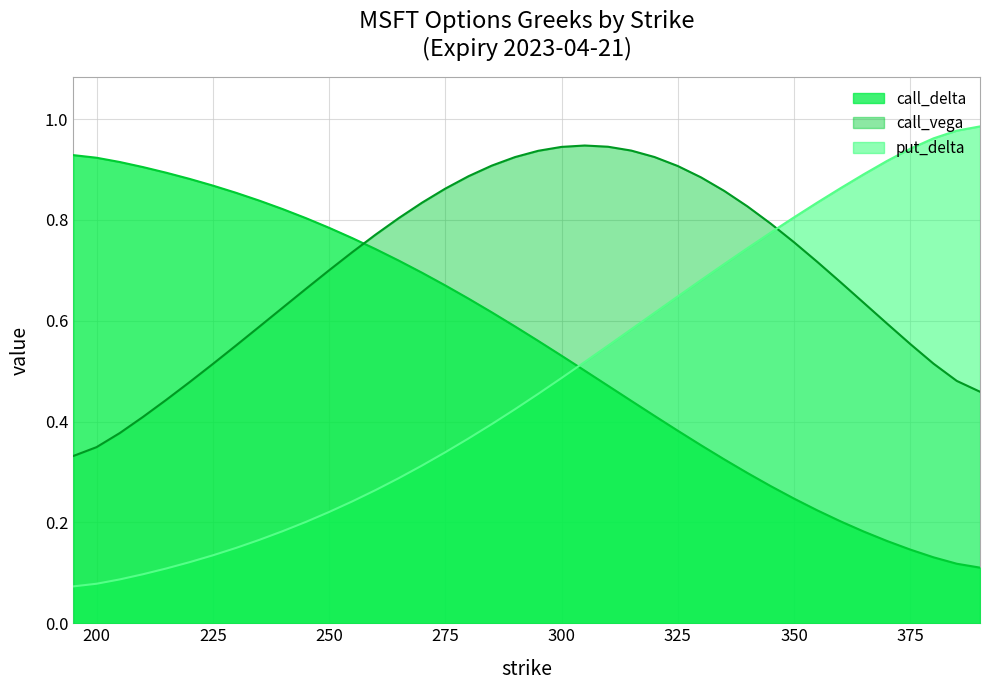

True or false: call_delta has more than 1 points higher than both neighbors.

False